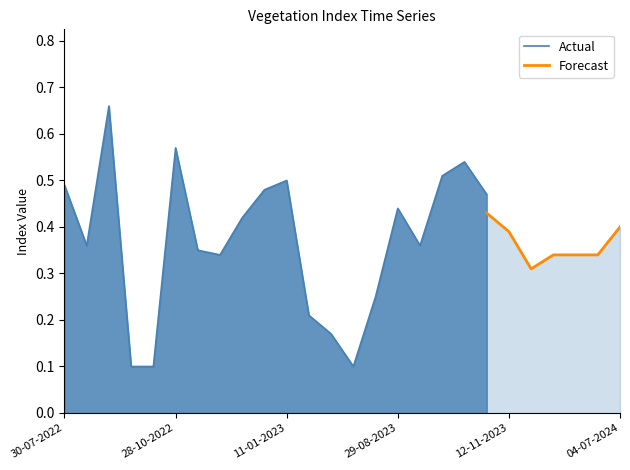

True or false: ndvi has a value of 0.5 at 11-01-2023.

True